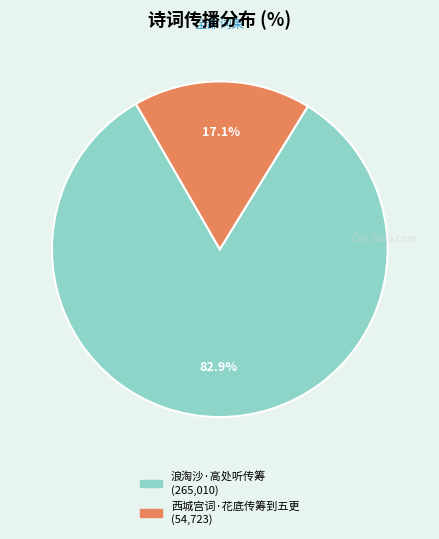

To the nearest percent, what is the difference between the 浪淘沙·高处听传筹 and 西城宫词·花底传筹到五更 slice percentages?

66%